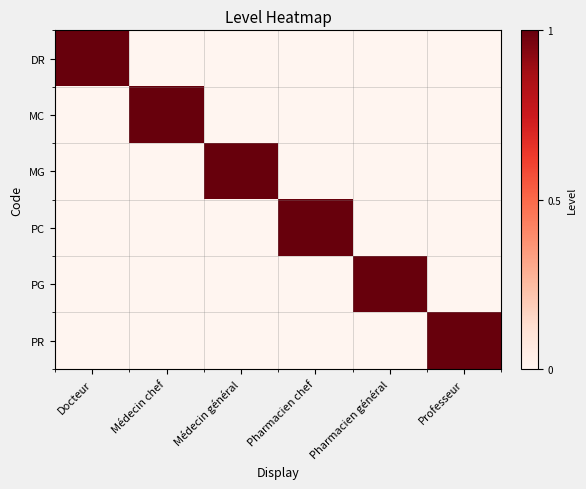

What is the maximum value shown in the chart?

1